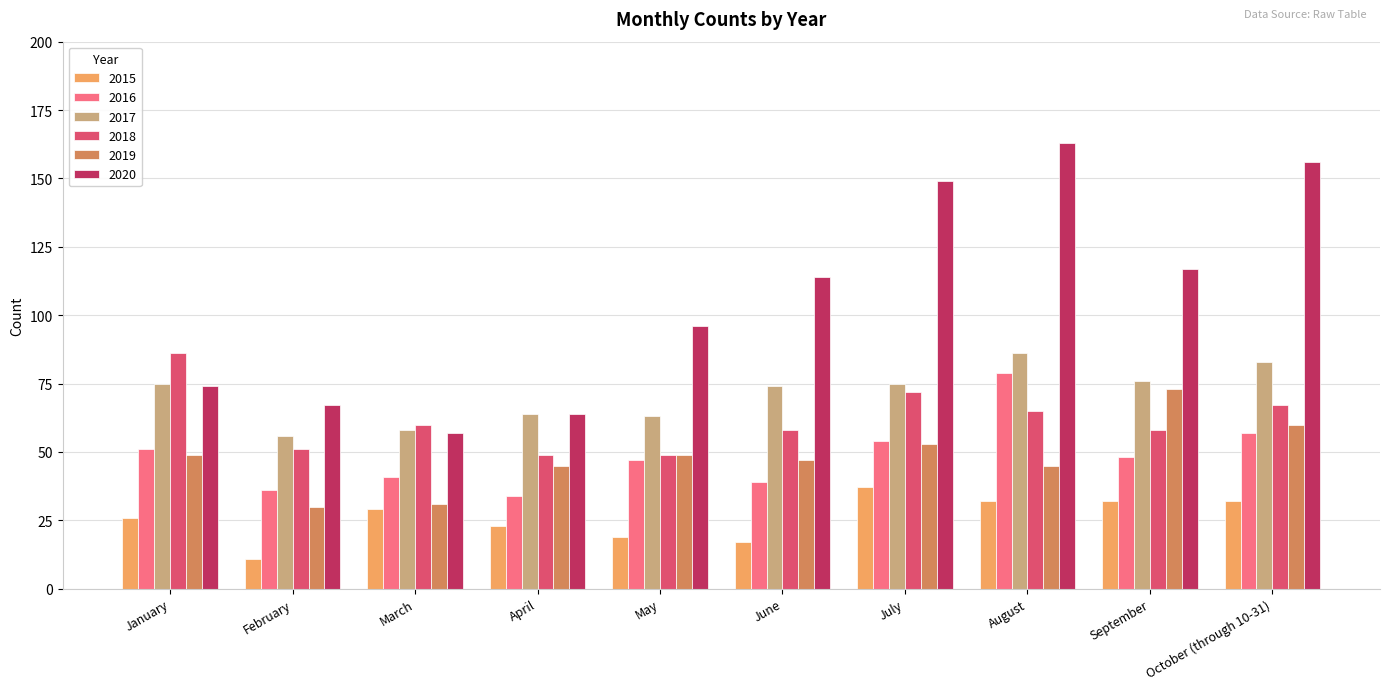

Is it true that 2018 equals 60 at March?

True